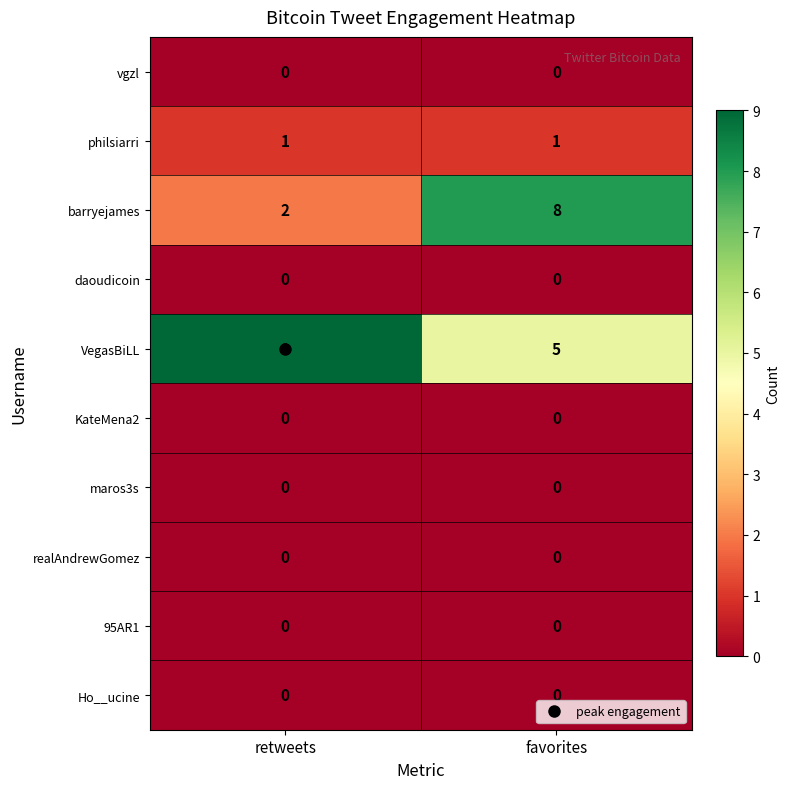

Which series has the widest spread of values?

barryejames